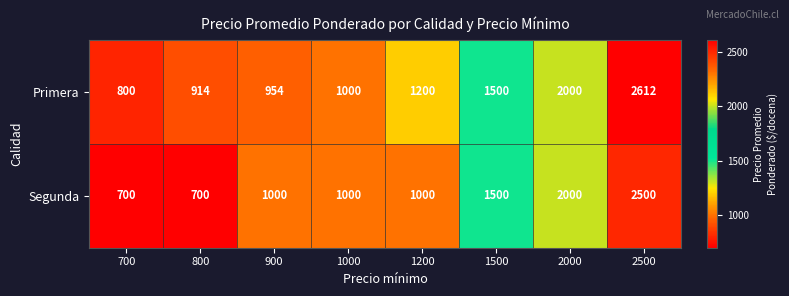

What is the difference between the second highest and minimum values in the Segunda series?

1300